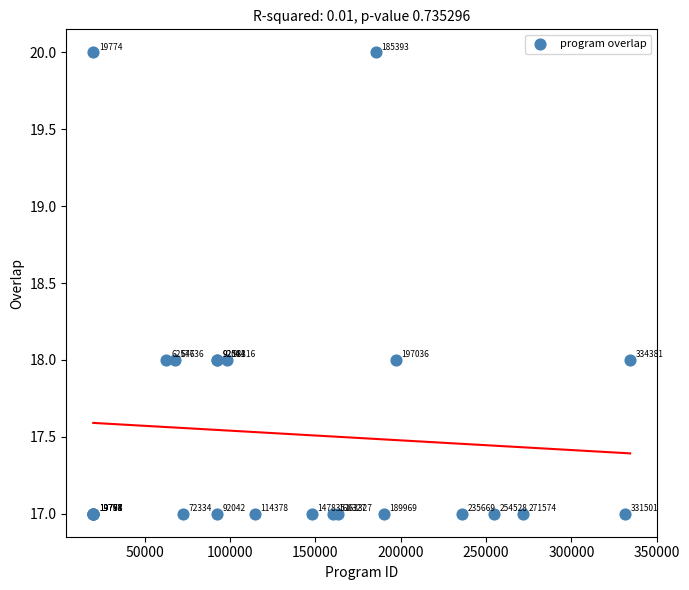

What Y value in the scatter plot is closest to 18?

18